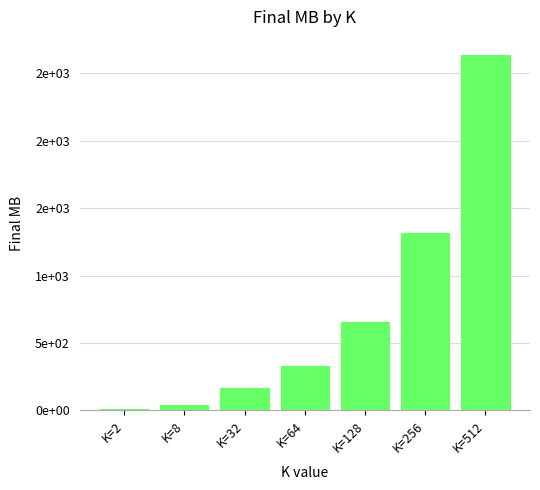

What is the sum of all values?

5150.8